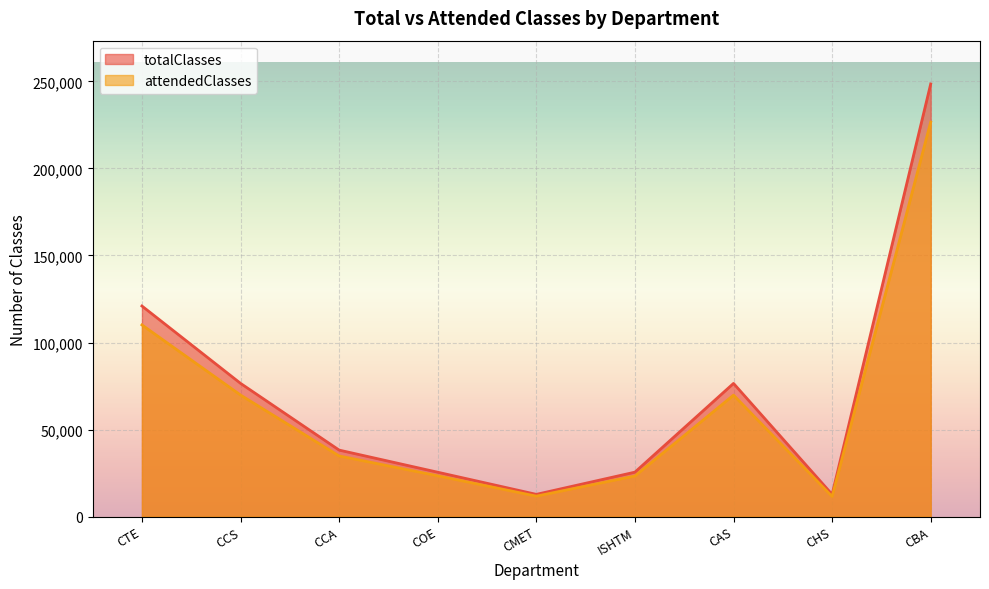

At which category is the sum across all series the highest?

CBA